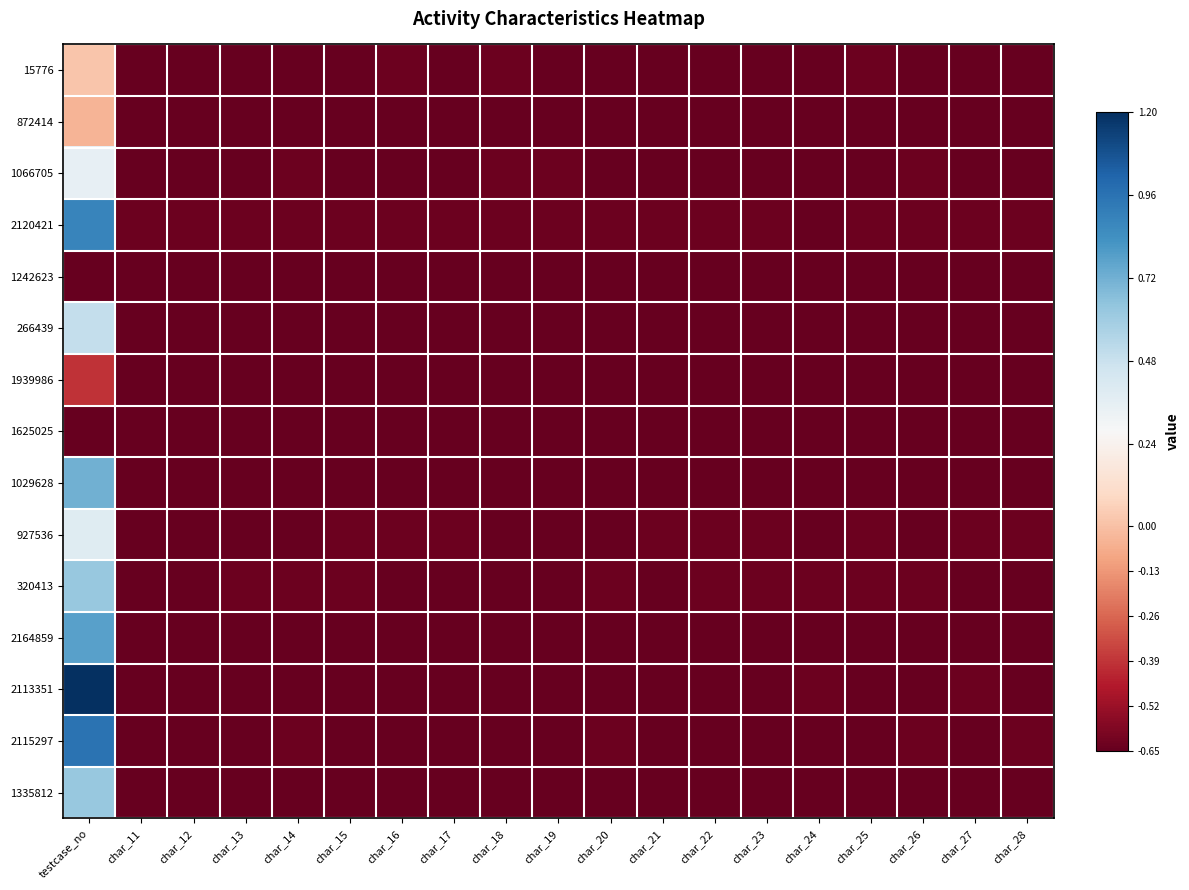

At char_23, list the series in order from smallest to largest.

15776, 872414, 1066705, 1242623, 266439, 1939986, 1625025, 1029628, 2164859, 2113351, 2115297, 1335812, 2120421, 927536, 320413